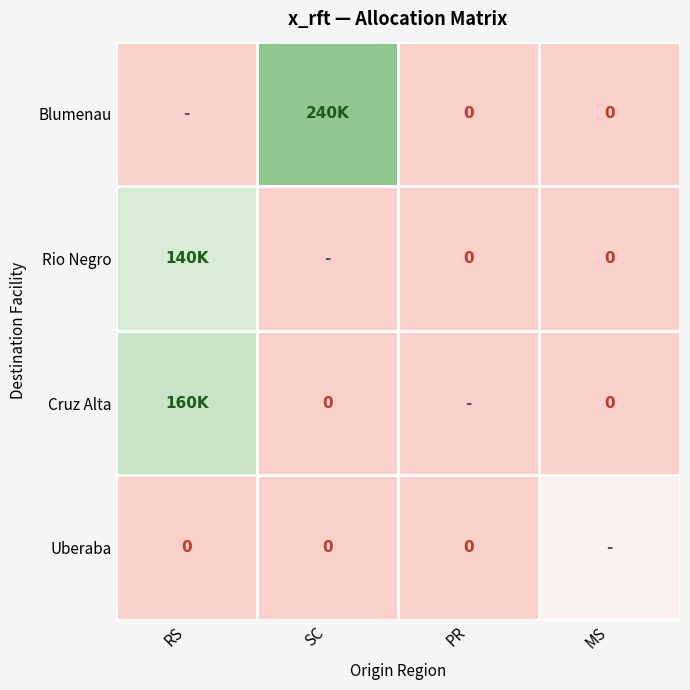

Which series has the largest total across all categories?

Blumenau